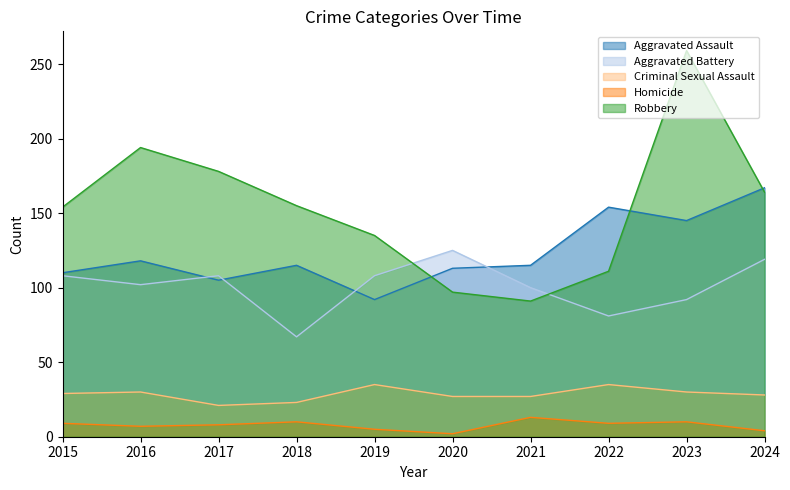

What is the lowest value of the Robbery series?

91